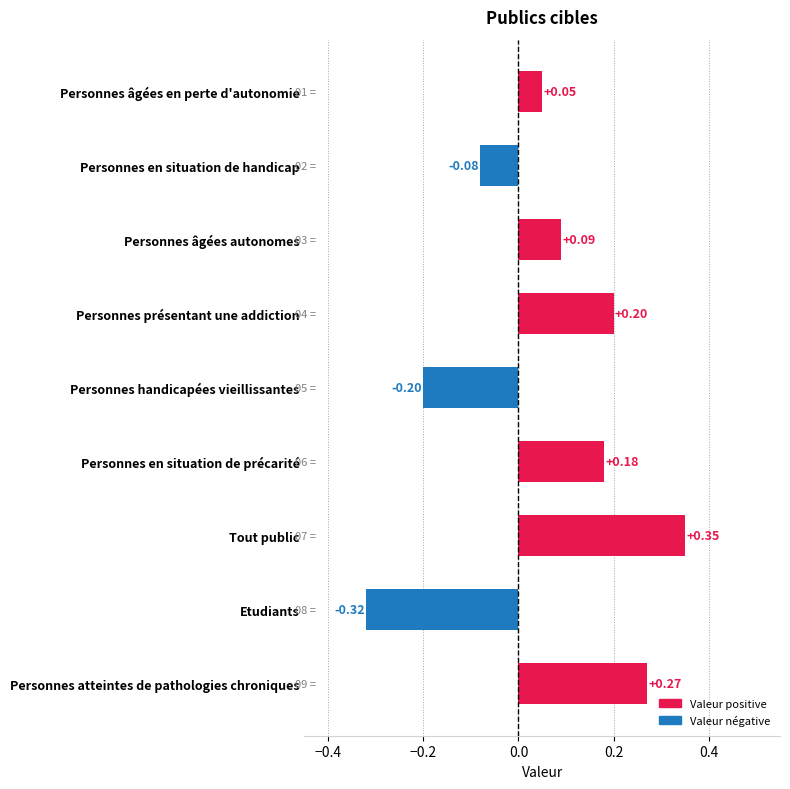

Does the chart contain stacked bars?

No